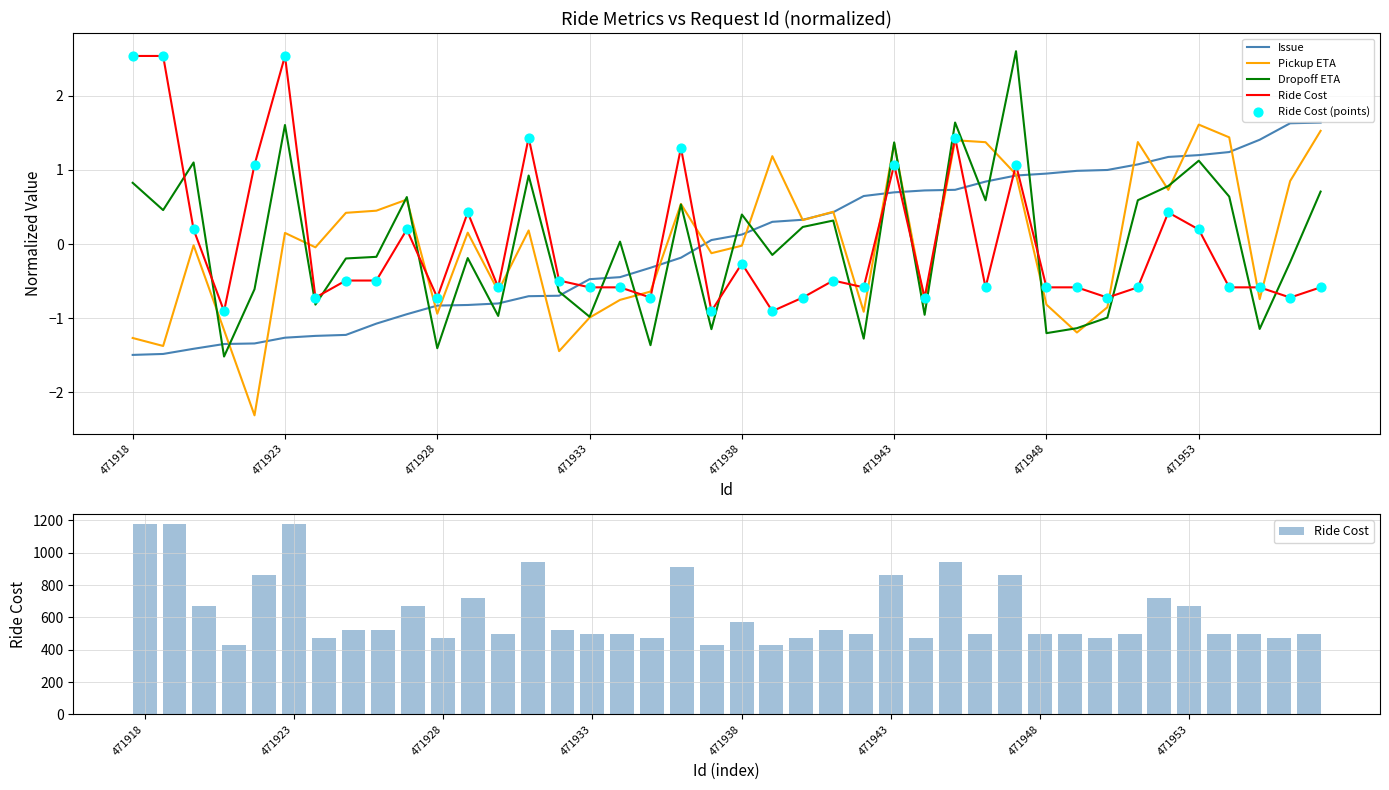

Which series contains the lowest Y value?

Pickup ETA